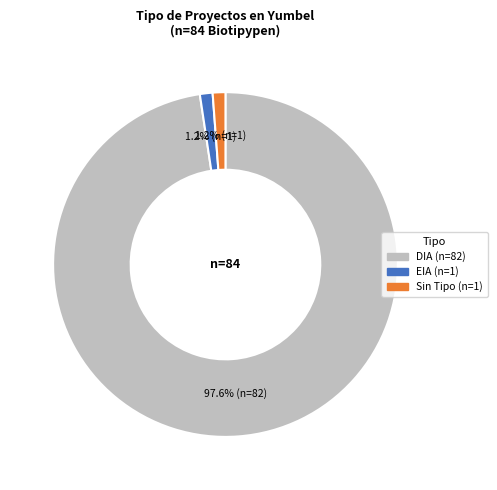

Which slice is the largest?

DIA